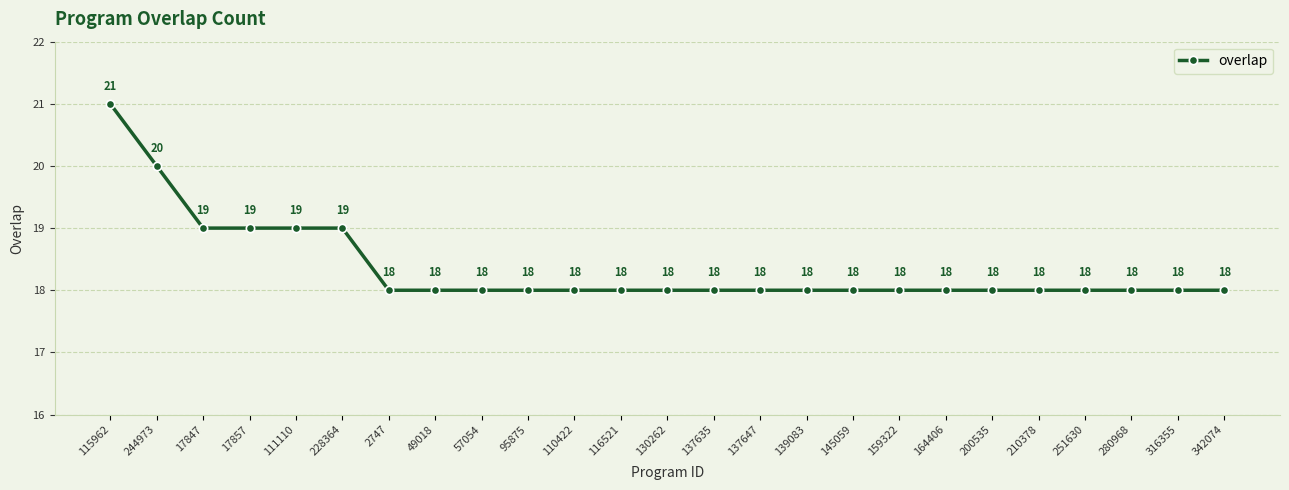

Does the chart have visible grid lines?

Yes